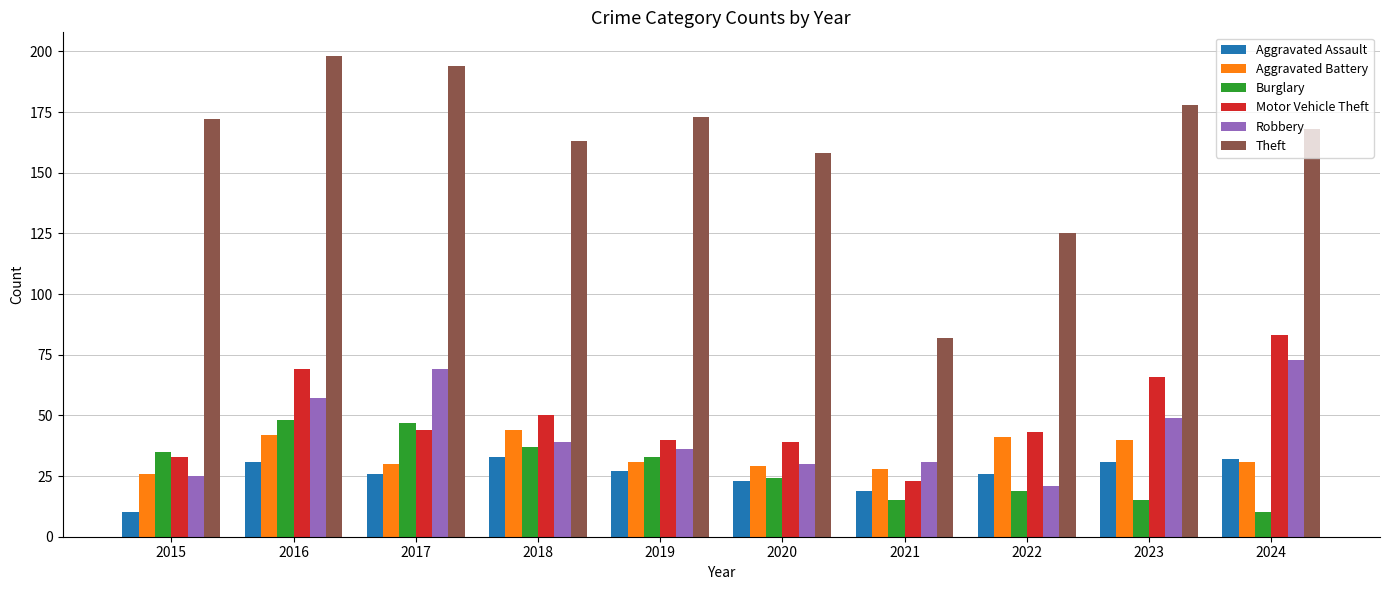

Read the Motor Vehicle Theft value at 2020.

39